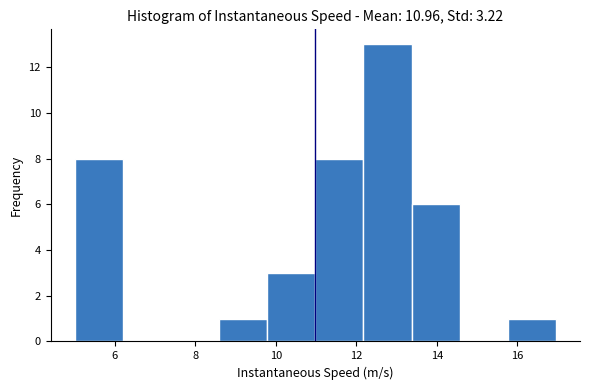

Reading left to right, transcribe this chart: for each bar, give the range it covers on the x-axis and its height. Neither the bar edges nor the heights are printed on the chart, so give them approximately, as read against the axes.

5.0 to 6.2: 8
6.2 to 7.4: 0
7.4 to 8.6: 0
8.6 to 9.8: 1
9.8 to 11.0: 3
11.0 to 12.2: 8
12.2 to 13.4: 13
13.4 to 14.6: 6
14.6 to 15.8: 0
15.8 to 17.0: 1